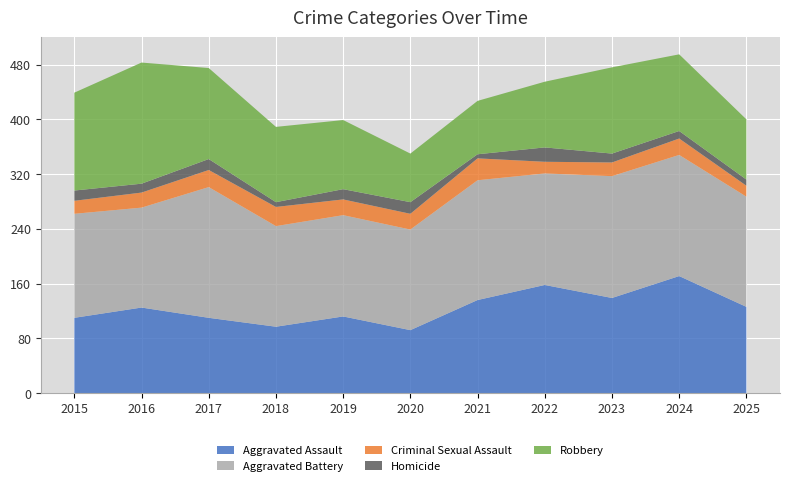

Reading left to right, list all the values displayed in this chart.

Aggravated Assault: 110	125	110	97	112	92	136	158	139	171	126
Aggravated Battery: 152	146	191	147	148	147	175	163	178	177	161
Criminal Sexual Assault: 19	22	25	28	23	23	32	17	20	24	16
Homicide: 15	13	16	7	15	17	6	21	13	11	9
Robbery: 143	177	133	110	101	71	78	96	126	112	88